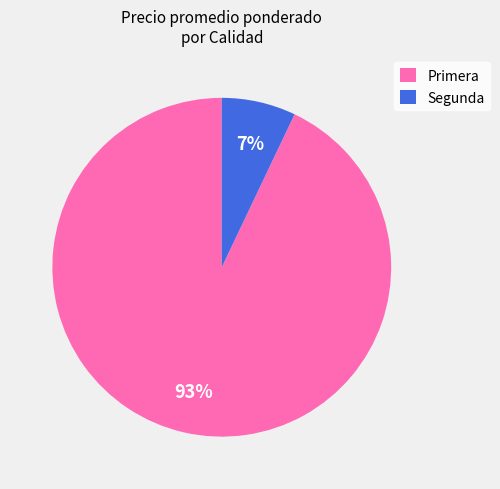

To the nearest percent, what is the average slice percentage?

50%